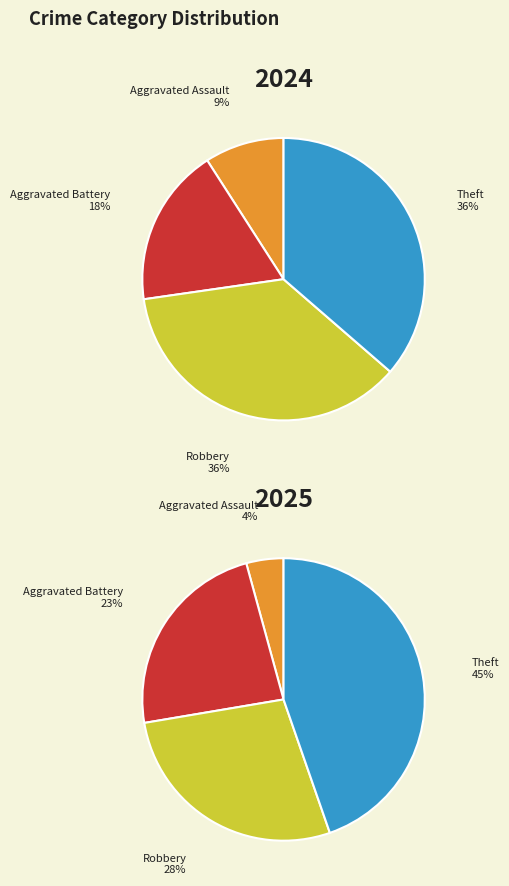

The values_2025 slice represents 23% of the pie. True or false?

True